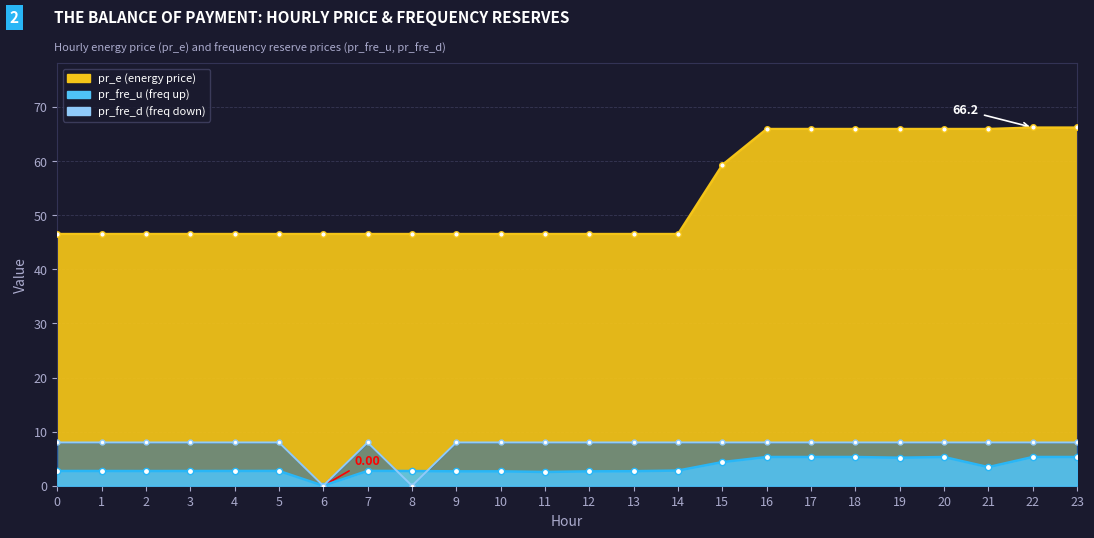

Is the value of pr_fre_u at 0 greater than the value of pr_e at 8?

No